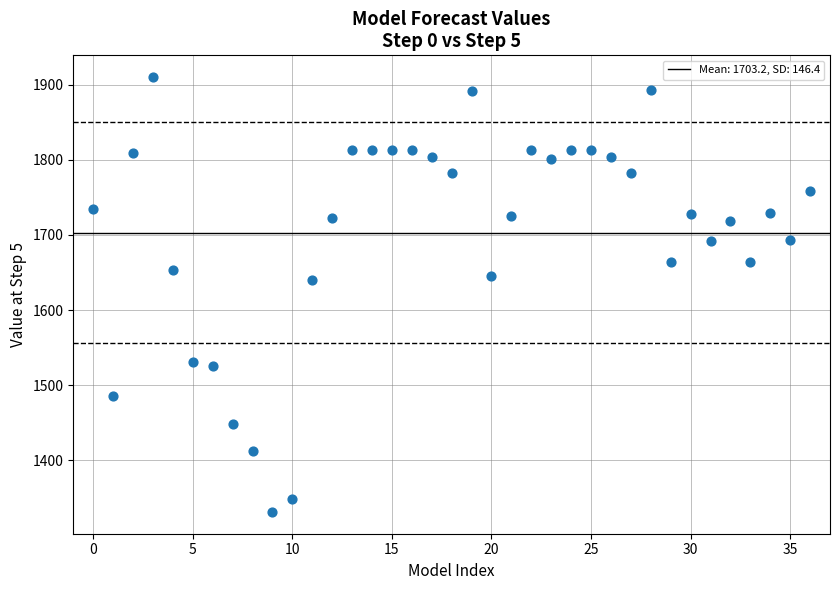

What is the range of Y values (max minus min)?

578.7